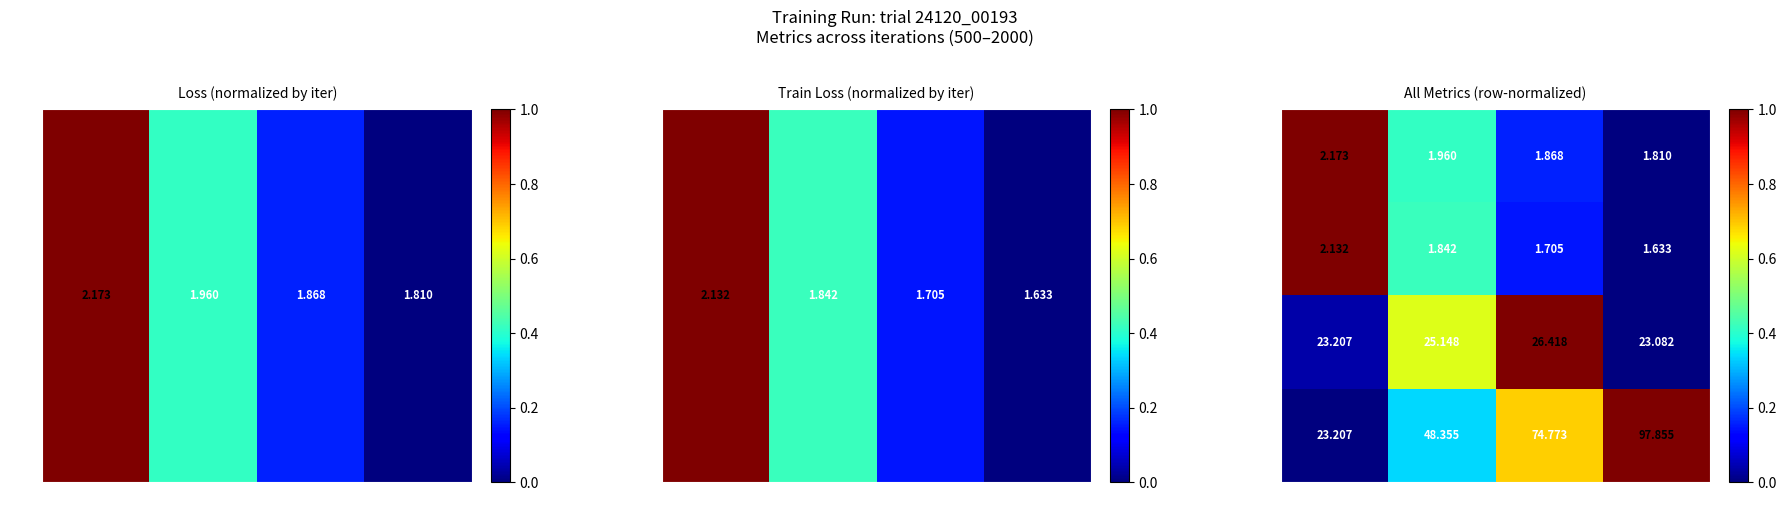

At iter=1500, list the series in order from largest to smallest.

time_total_s, time_this_iter_s, loss, train_loss